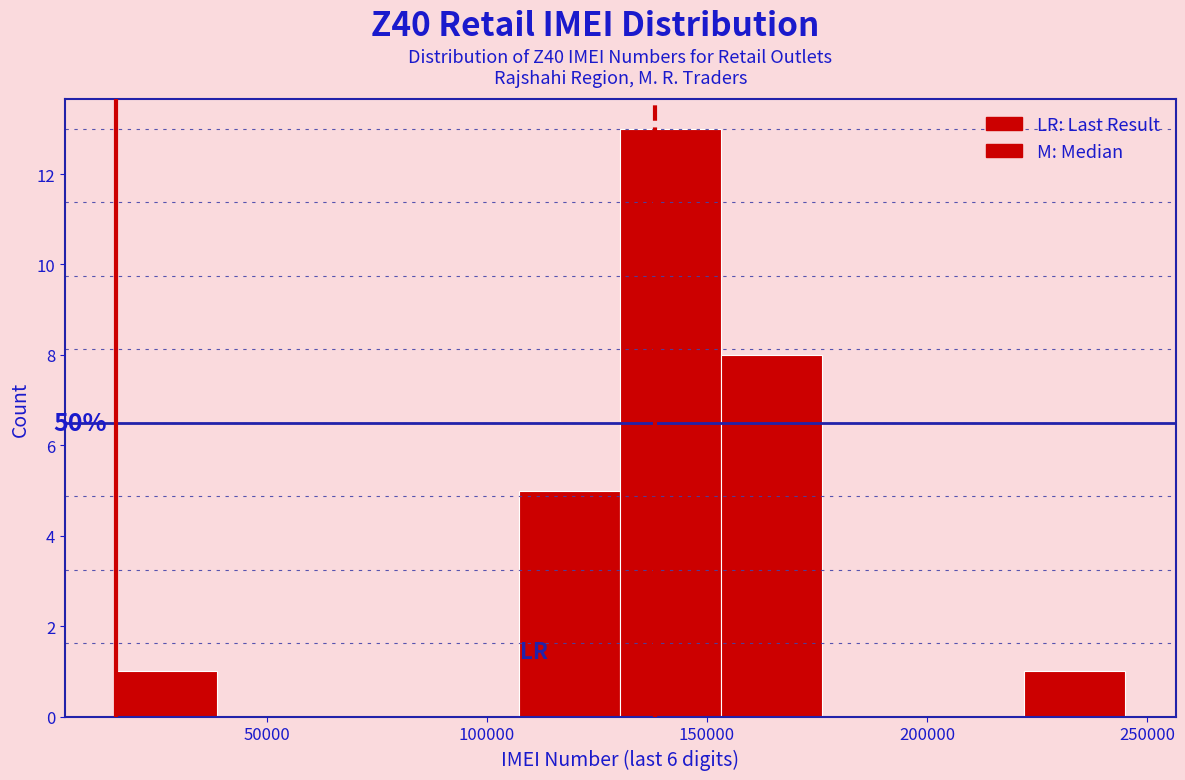

Which range on the x-axis has the tallest bar?

130000 to 155000